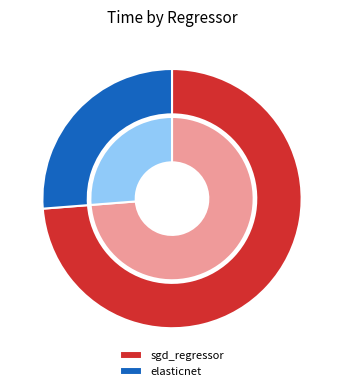

Which category has the biggest portion of the pie?

sgd_regressor